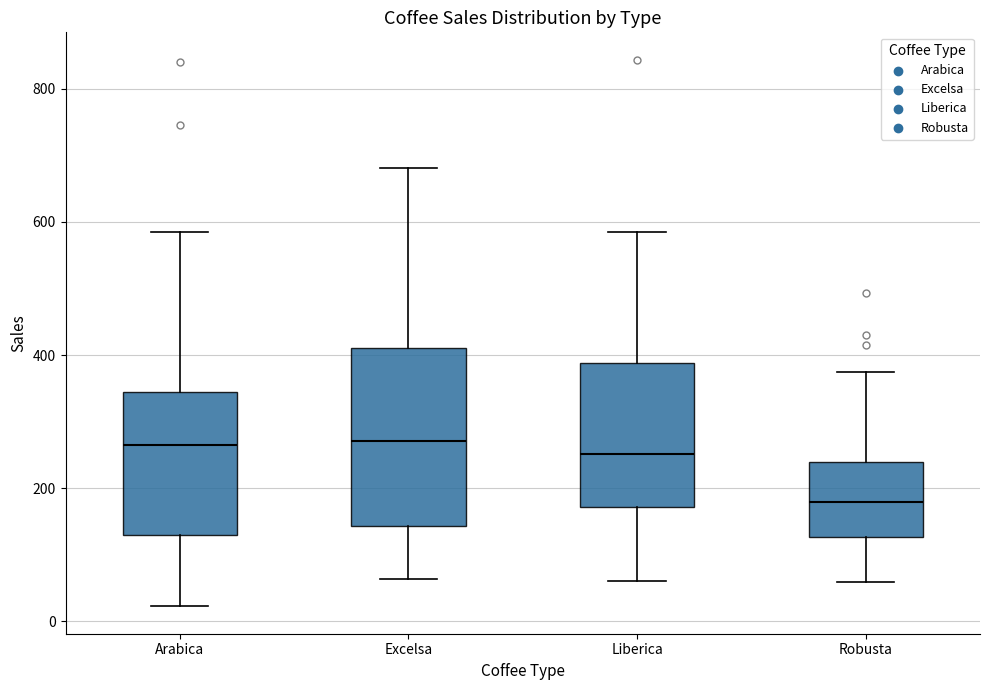

Reading left to right, read every box against the y-axis: the position of its median line, the range the box covers, and the ends of its whiskers. The values are not printed on the chart, so give them approximately, as read against the axis.

Arabica: median 260, box 140 to 340, whiskers 20 to 580
Excelsa: median 280, box 140 to 400, whiskers 60 to 680
Liberica: median 260, box 180 to 380, whiskers 60 to 580
Robusta: median 180, box 120 to 240, whiskers 60 to 380